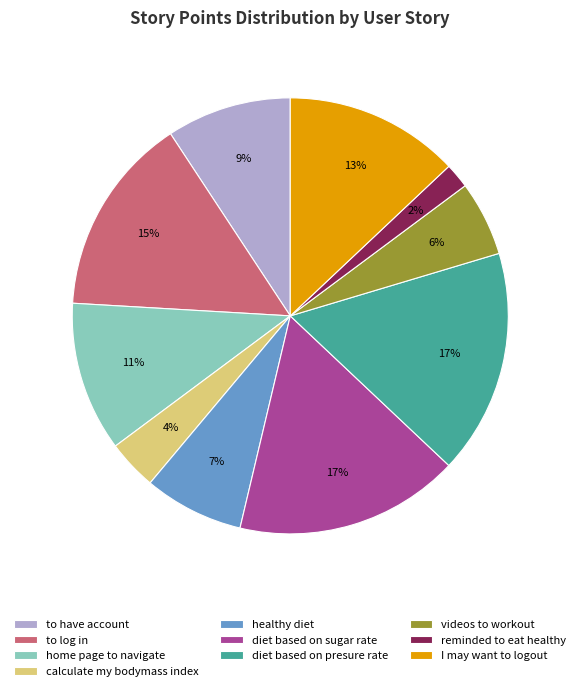

Approximately how many times larger is the value at videos to workout compared to reminded to eat healthy?

3.0